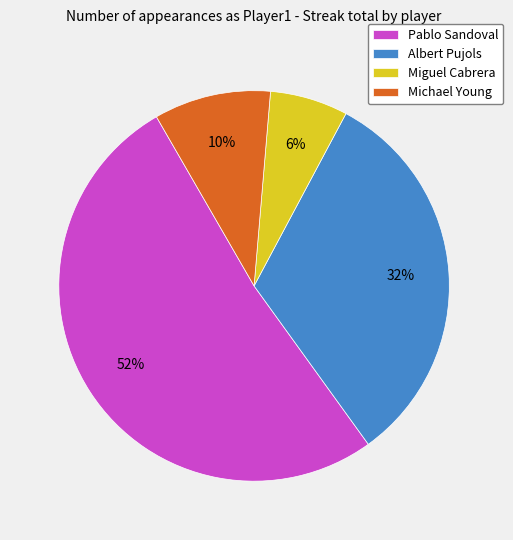

To the nearest percent, what percentage of the pie is Michael Young?

10%